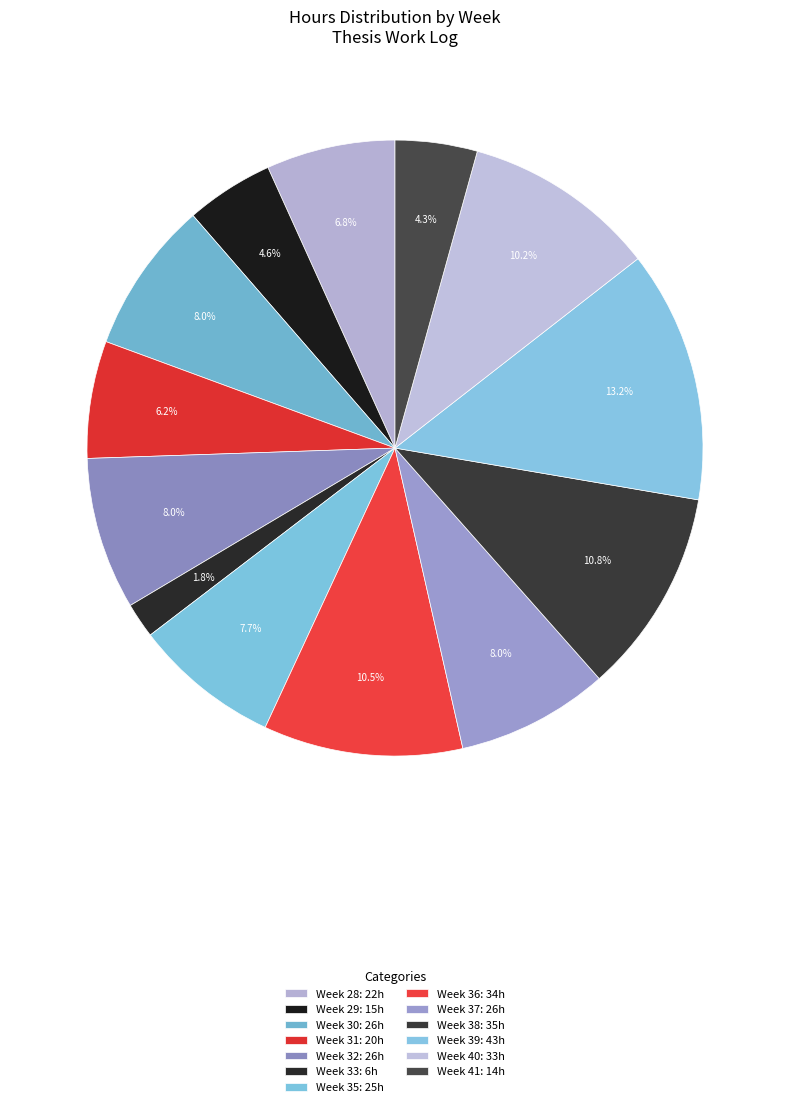

How much of the chart is everything except Week 32?

92.0%